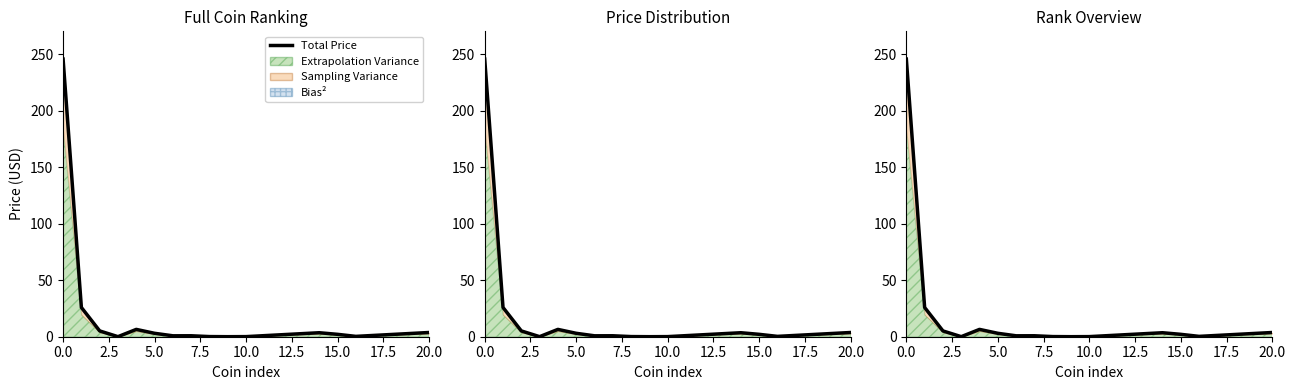

What is the label of the 11th point from the right?

10.0